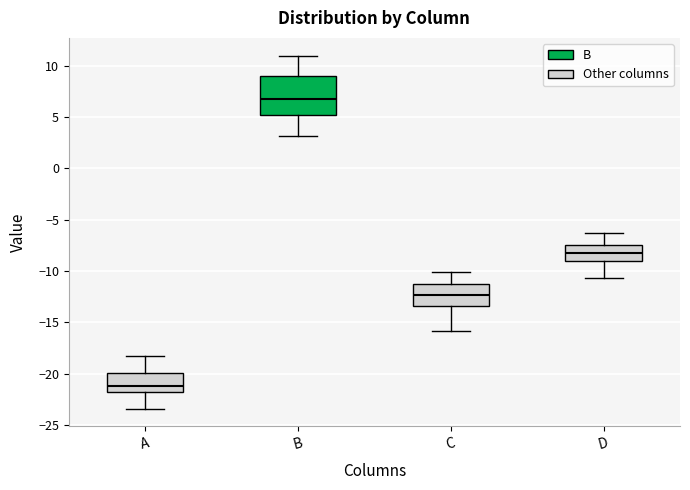

Which box is the tallest, from its lower edge to its upper edge?

B